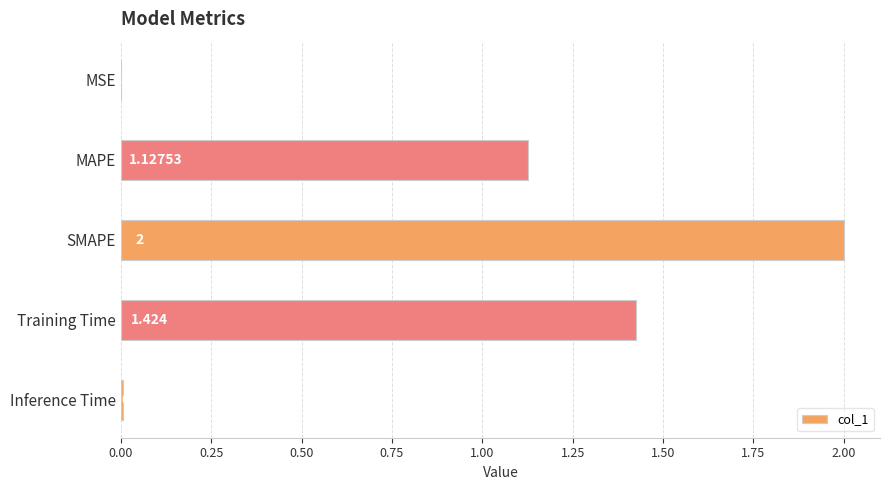

What is the average value?

0.9